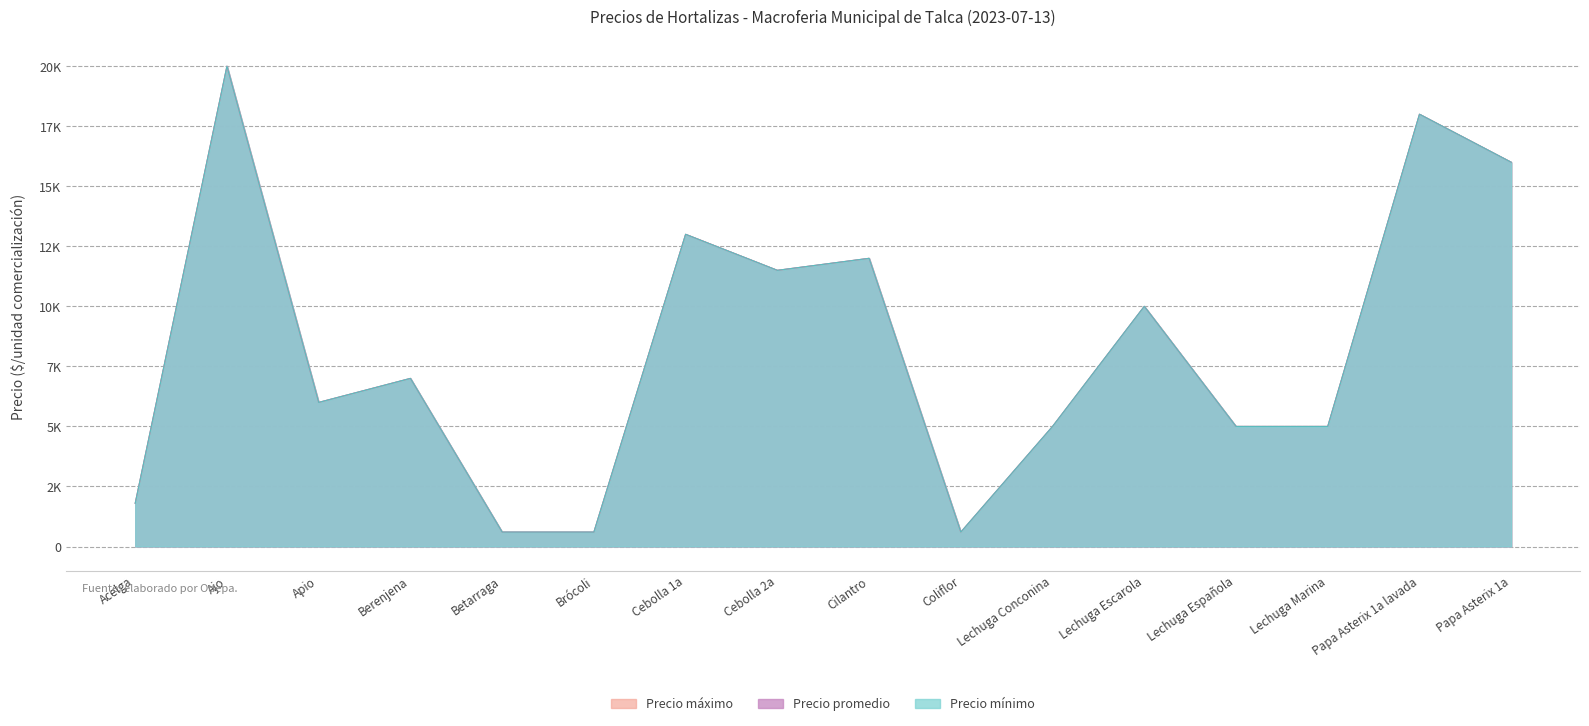

At Cebolla 1a, list the series in order from largest to smallest.

Precio mínimo, Precio promedio, Precio máximo